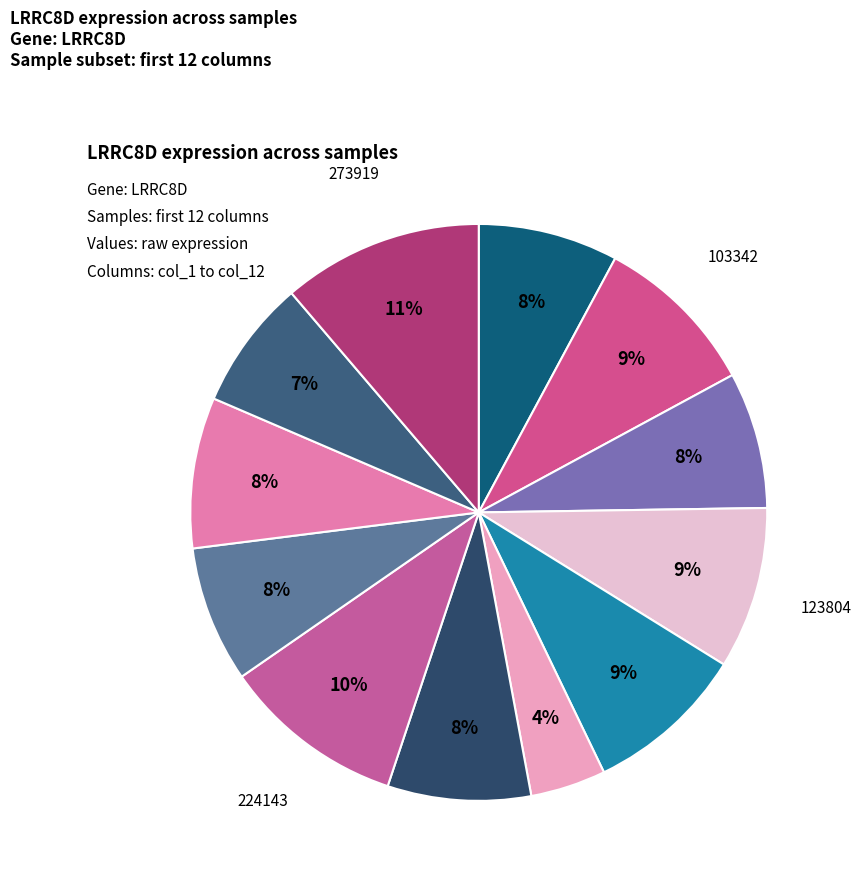

Rank the categories by value from highest to lowest.

273919, 224143, 103342, 123804, 146218, 258135, 186481, 100232, 113971, 237983, 263578, 179016